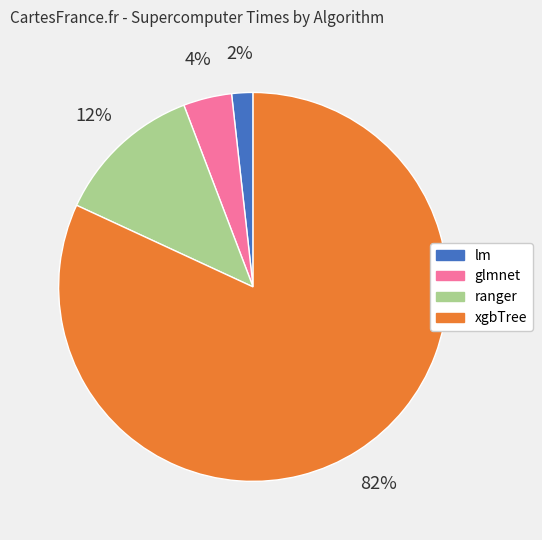

Between lm and ranger, which is larger?

ranger